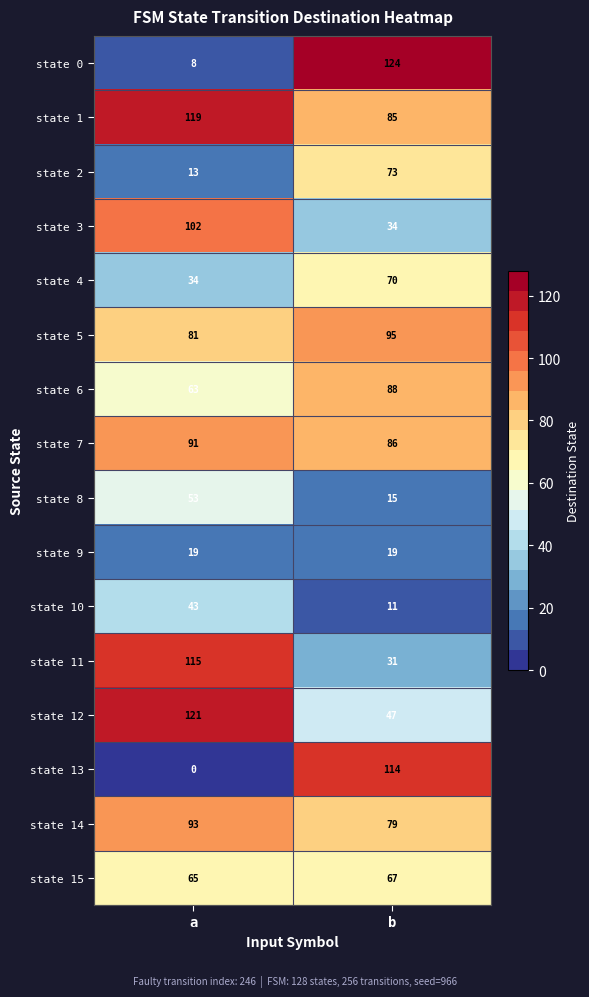

What value does the state 12 series have at a, to the nearest 5?

120